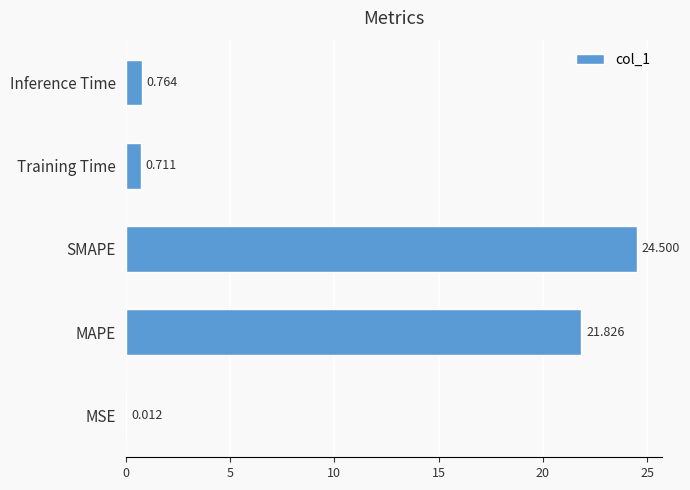

Between MSE and Training Time, which is larger?

Training Time